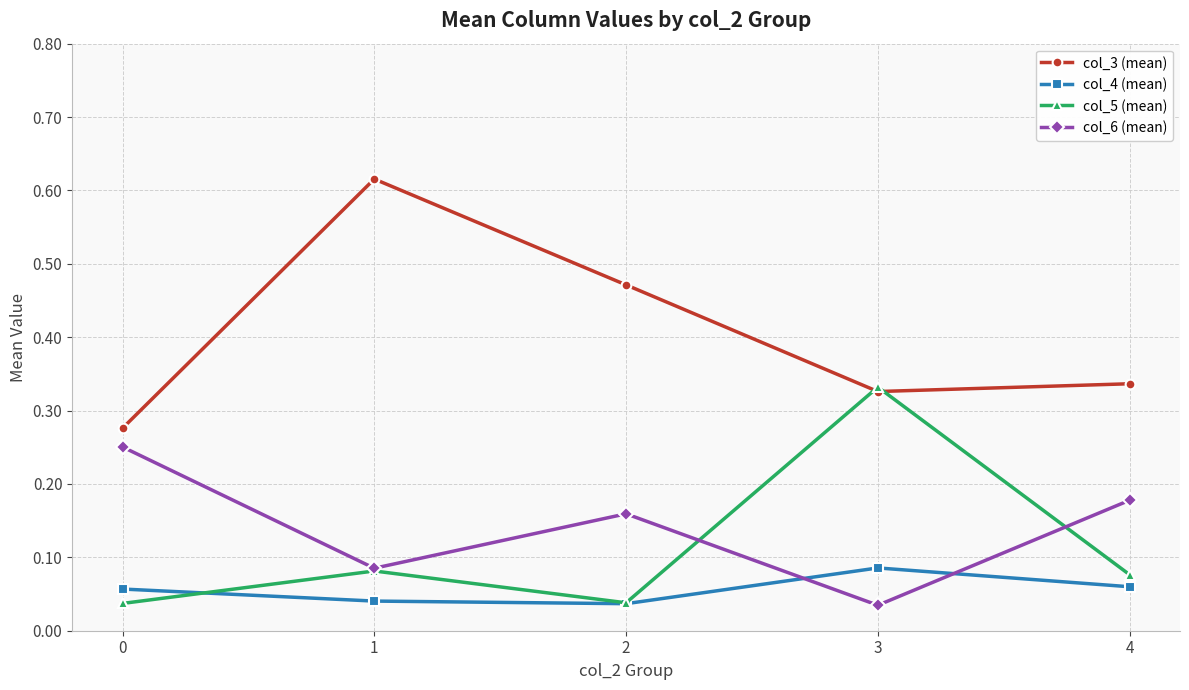

What is the sum of all col_3 (mean) values?

2.0